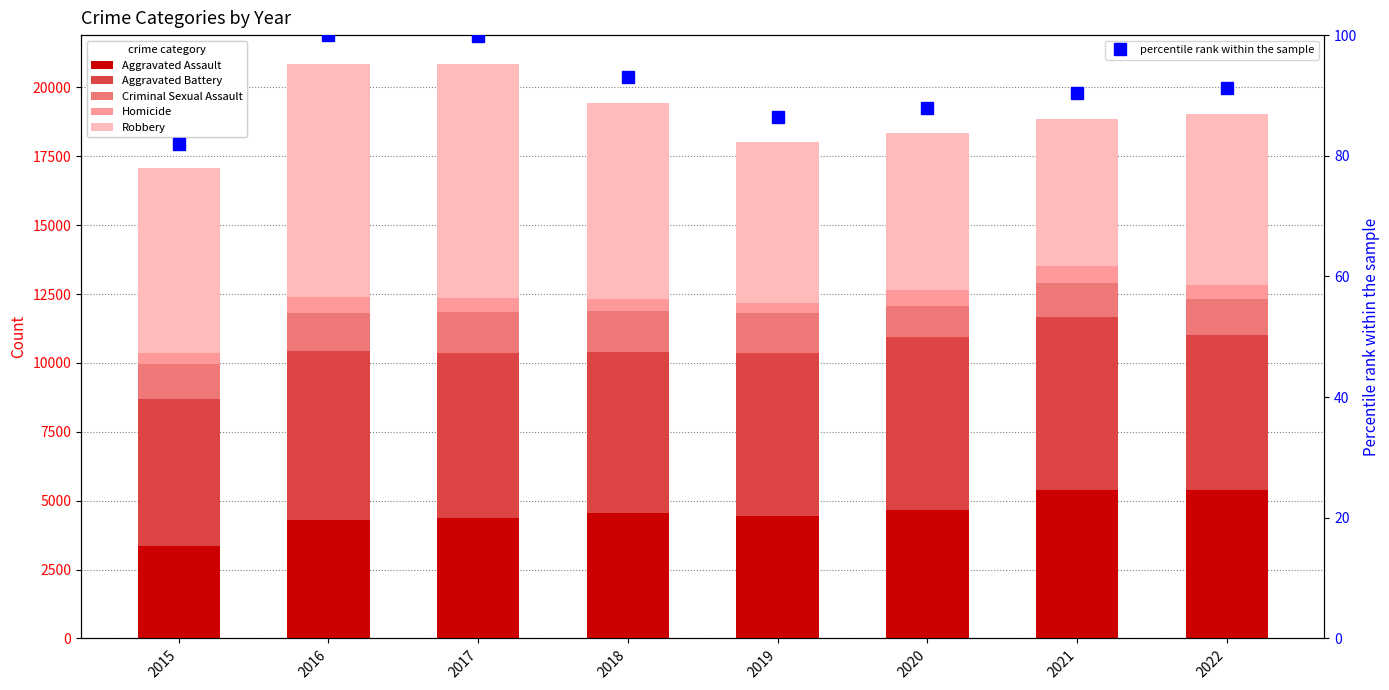

The Aggravated Assault series shows 4428.0 at 2019. True or false?

True